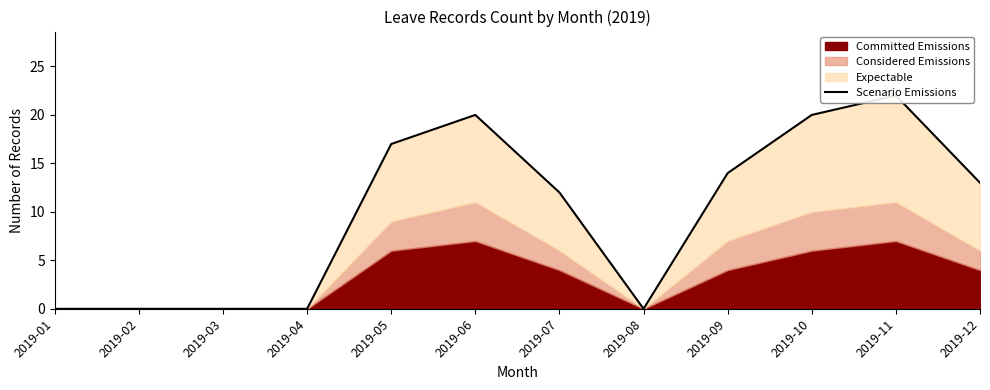

What is the maximum value shown in the chart?

22